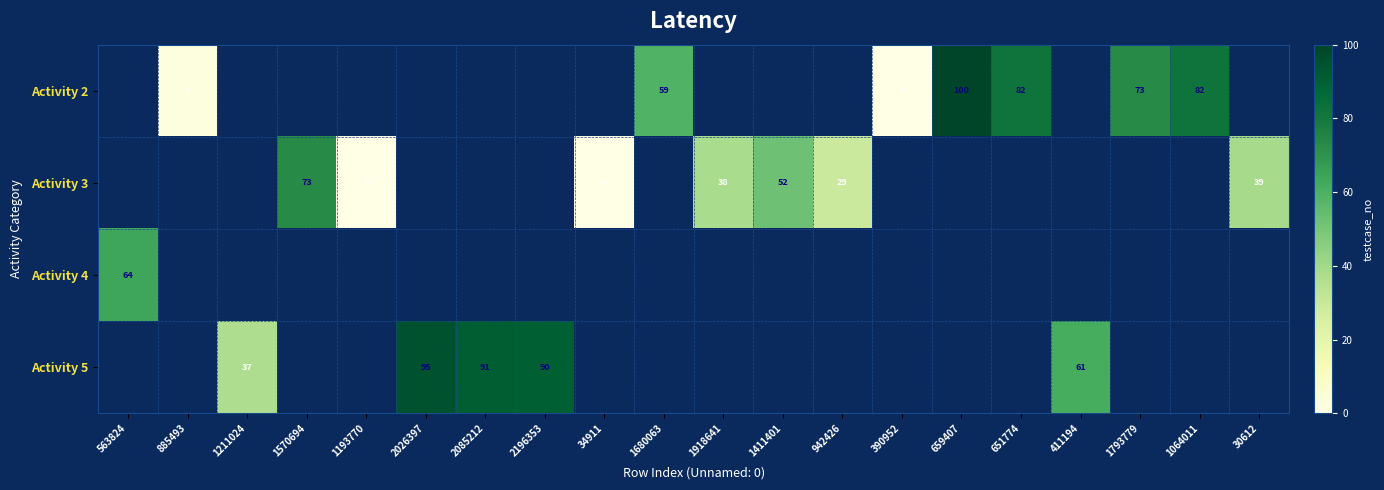

How many data points does each series have?

20